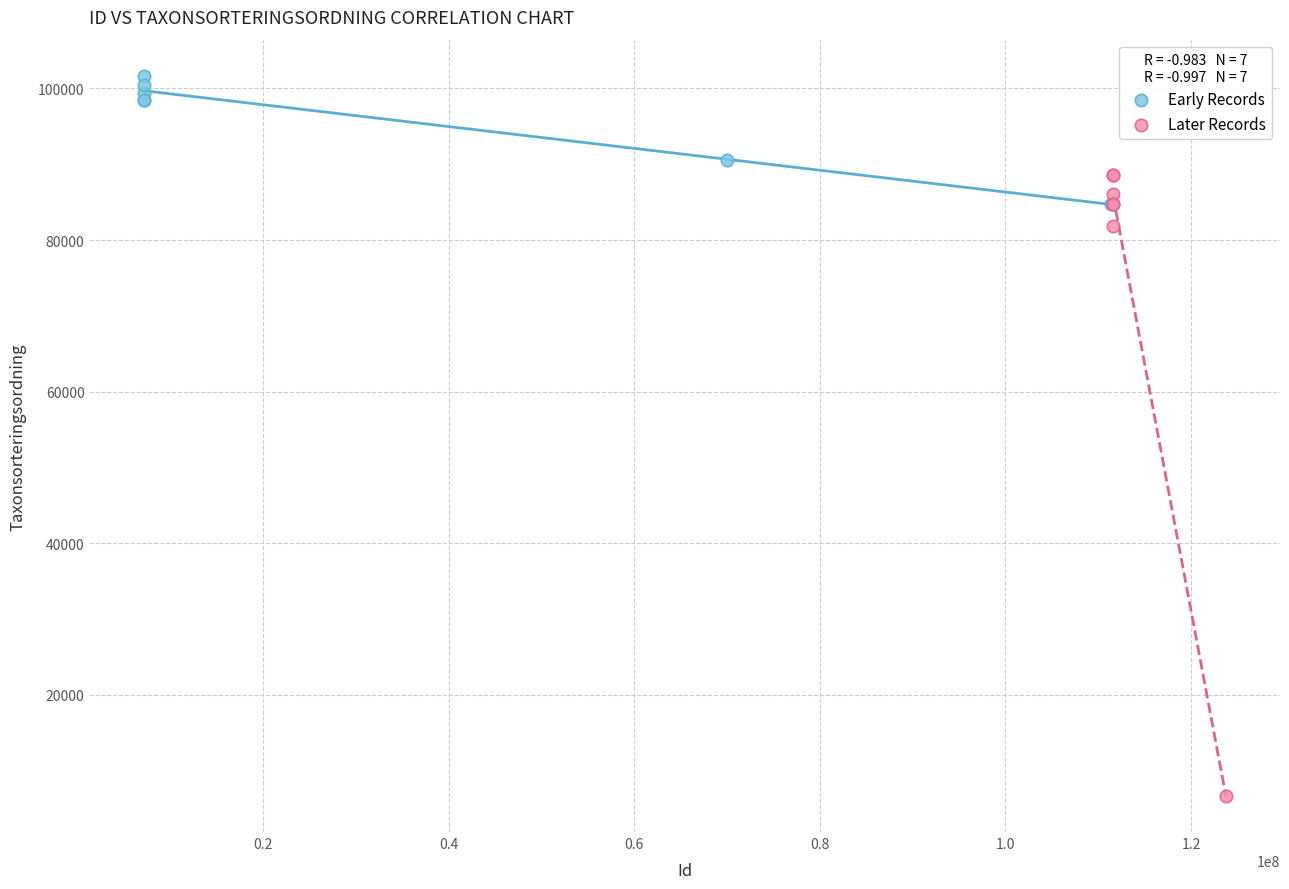

Which series has the widest spread of Y values?

Later Records